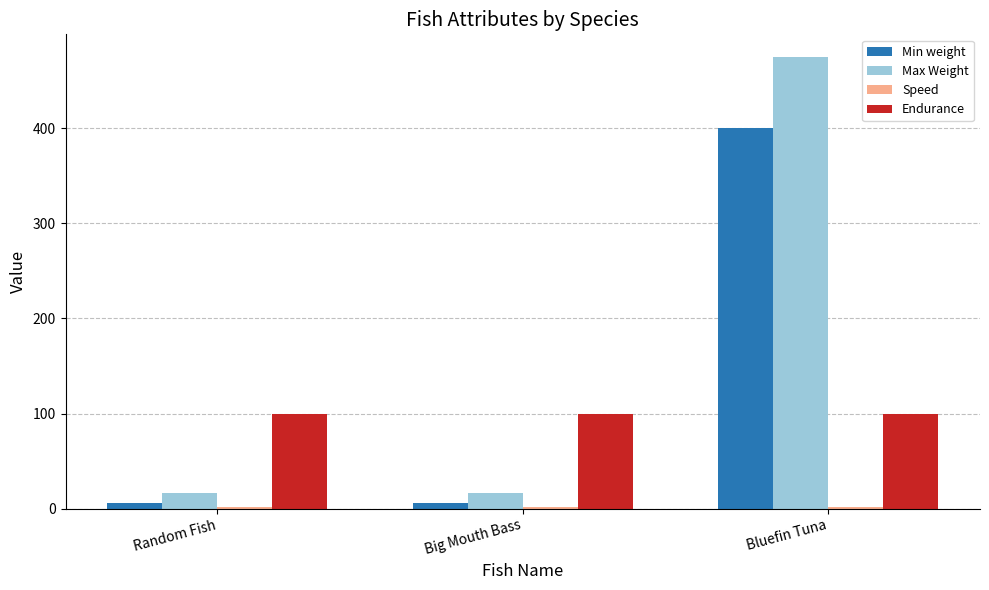

How many Max Weight values are between 16 and 475?

3